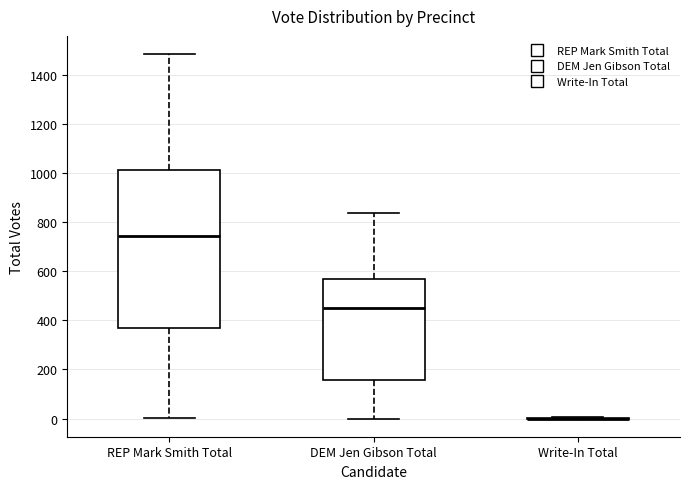

Which box is the tallest, from its lower edge to its upper edge?

REP Mark Smith Total